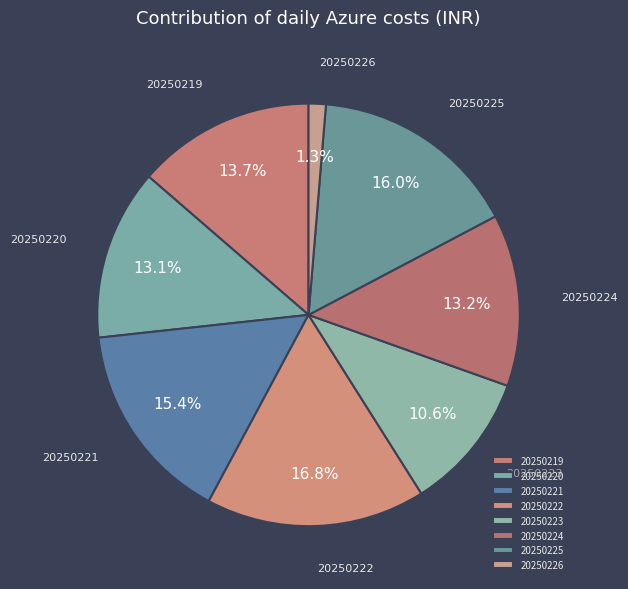

How many segments does this pie chart have?

8